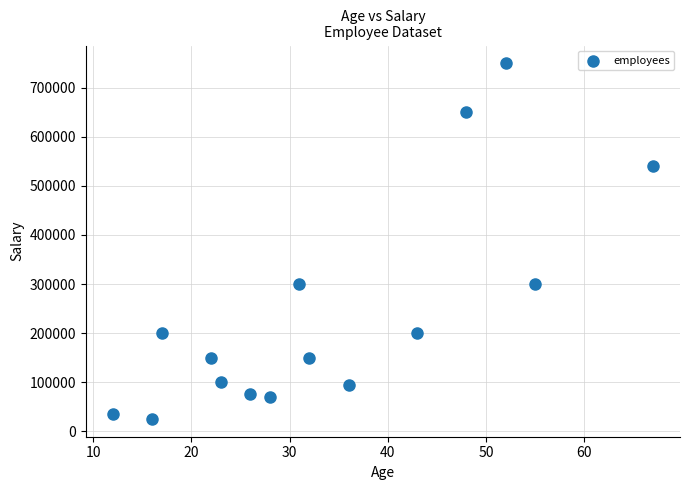

What is the range of X values (max minus min)?

55